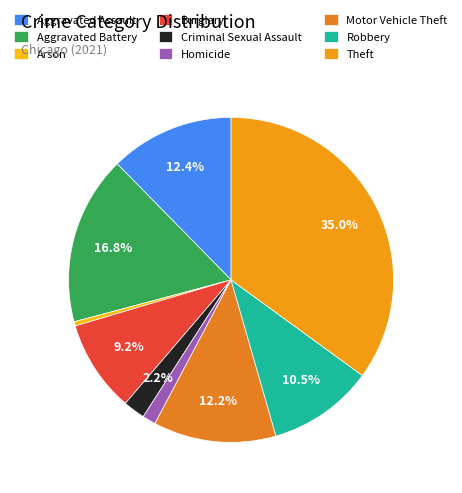

To the nearest percent, what is the average slice percentage?

11%